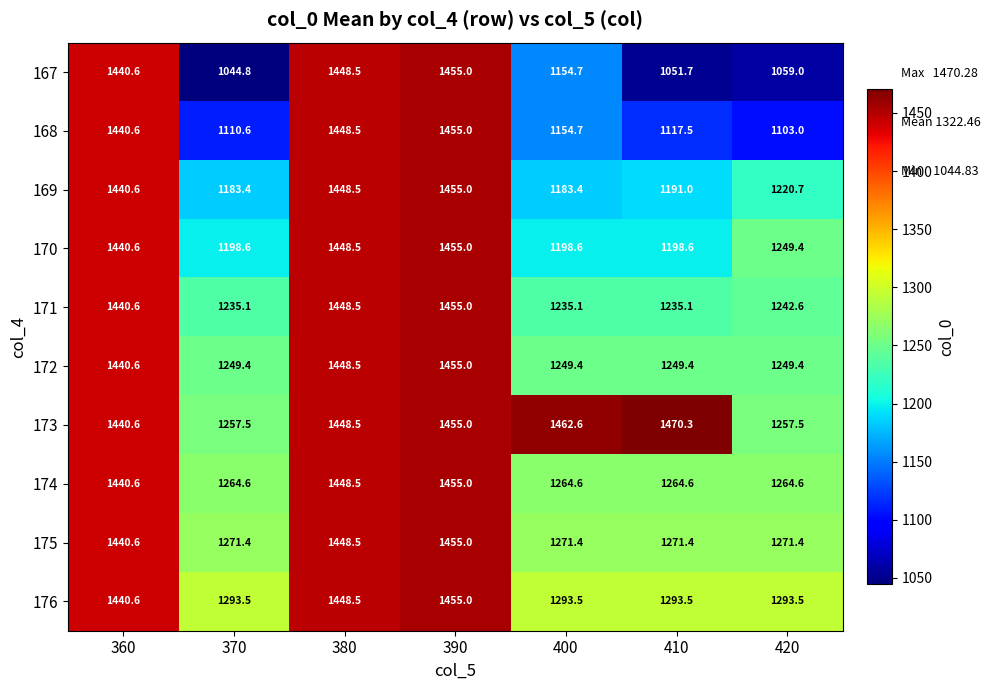

Between 400 and 410, which series saw the biggest shift?

167